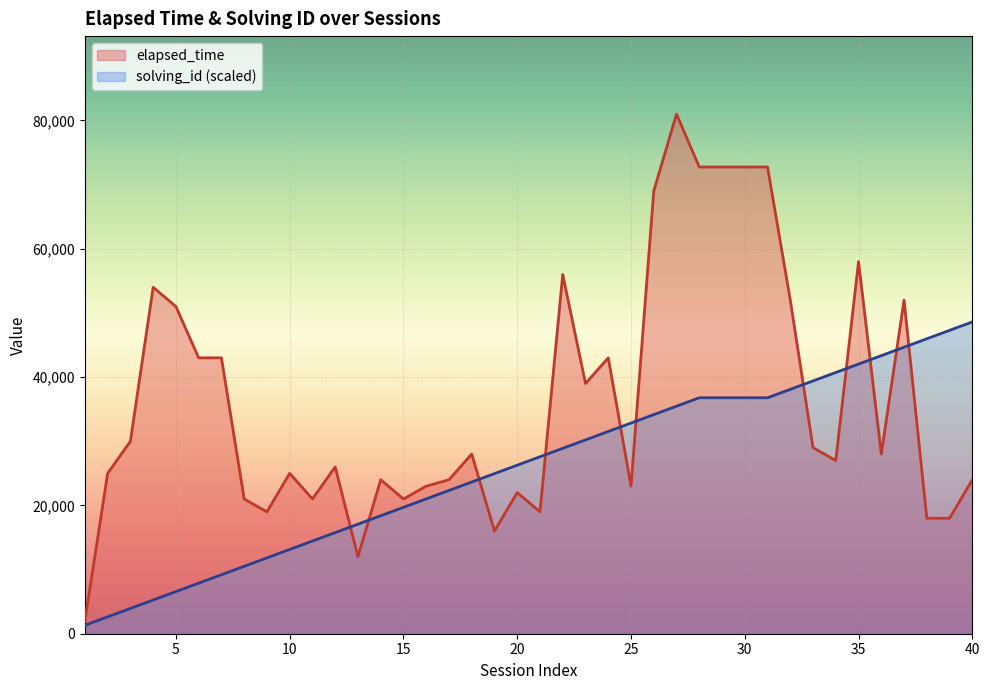

At which label does the data first exceed 28000?

3